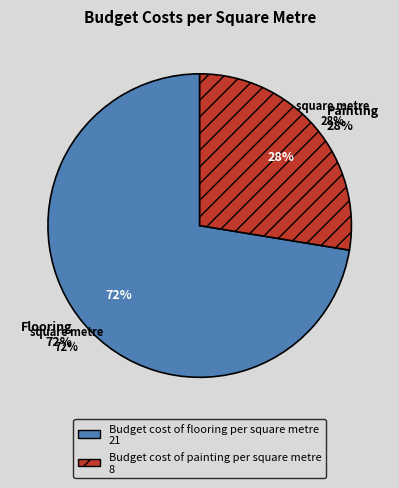

Count the number of slices in the pie.

2